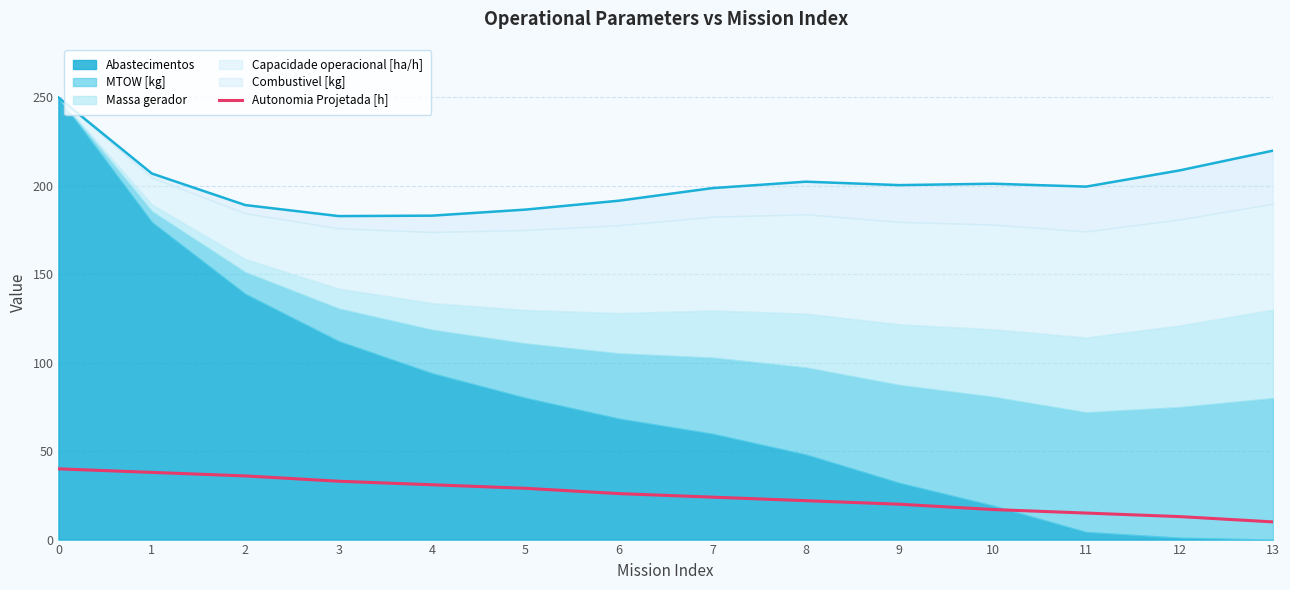

Rank the categories by value from lowest to highest.

13, 12, 11, 10, 9, 8, 7, 6, 5, 4, 3, 2, 1, 0